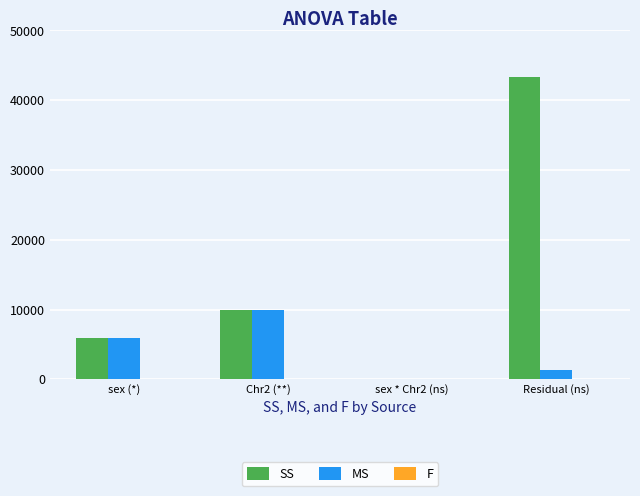

Which category has the highest value across all series?

Residual (ns)